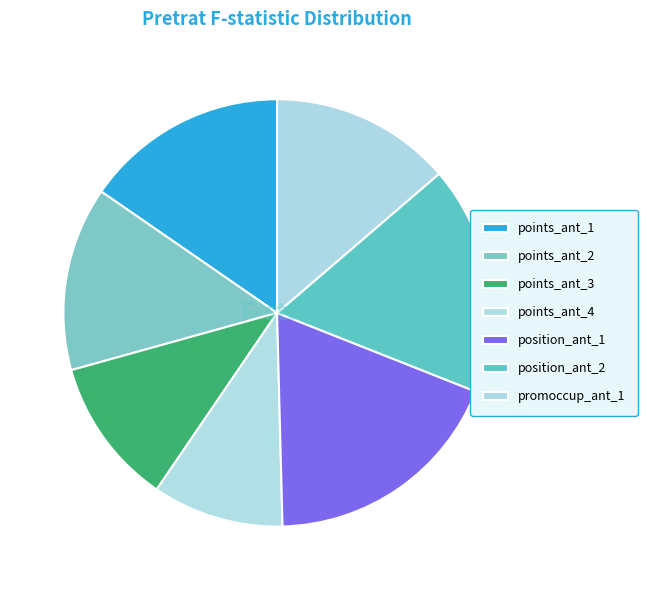

Is there a majority slice in this chart?

No